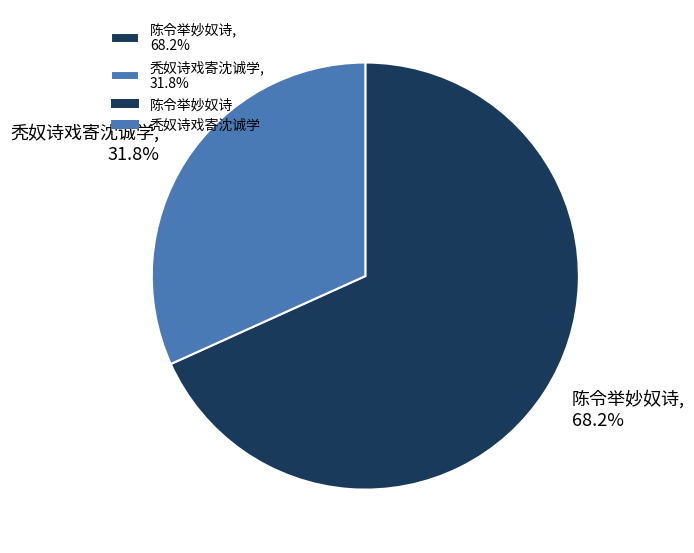

What percentage is NOT represented by 秃奴诗戏寄沈诚学, 31.8%?

68.2%